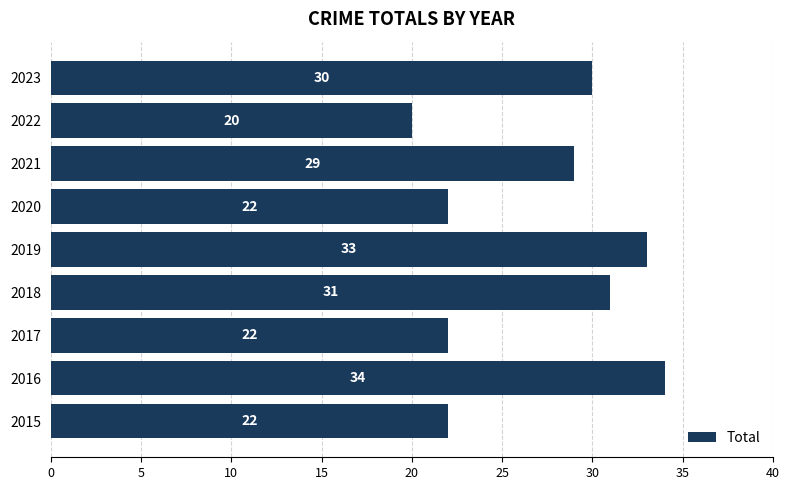

What is the sum of the values at 2018 and 2016?

65